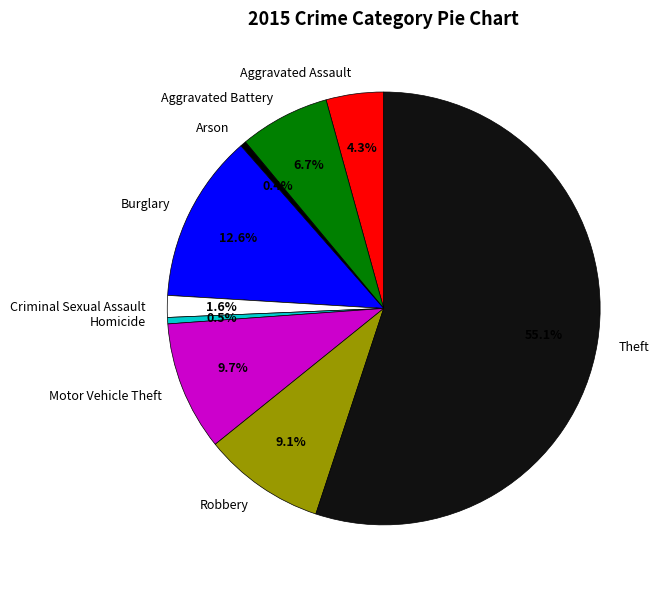

How many segments does this pie chart have?

9